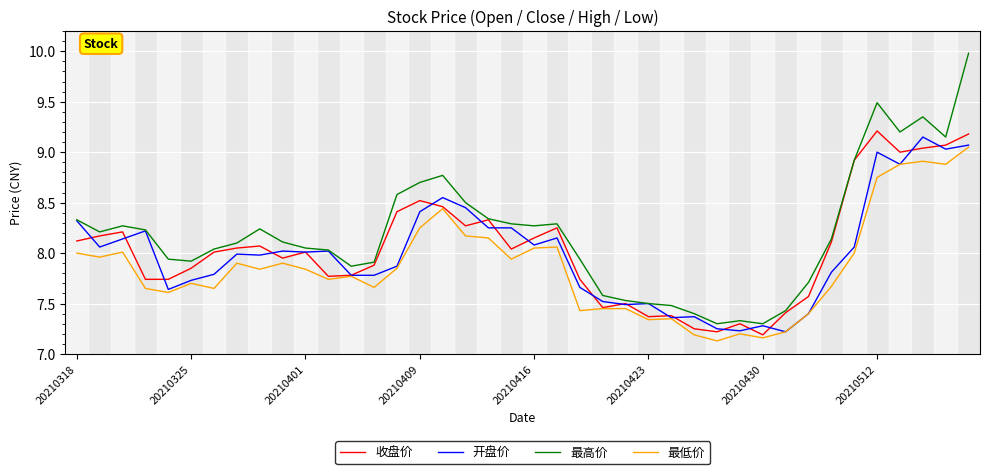

What is the maximum value shown in the chart?

10.0